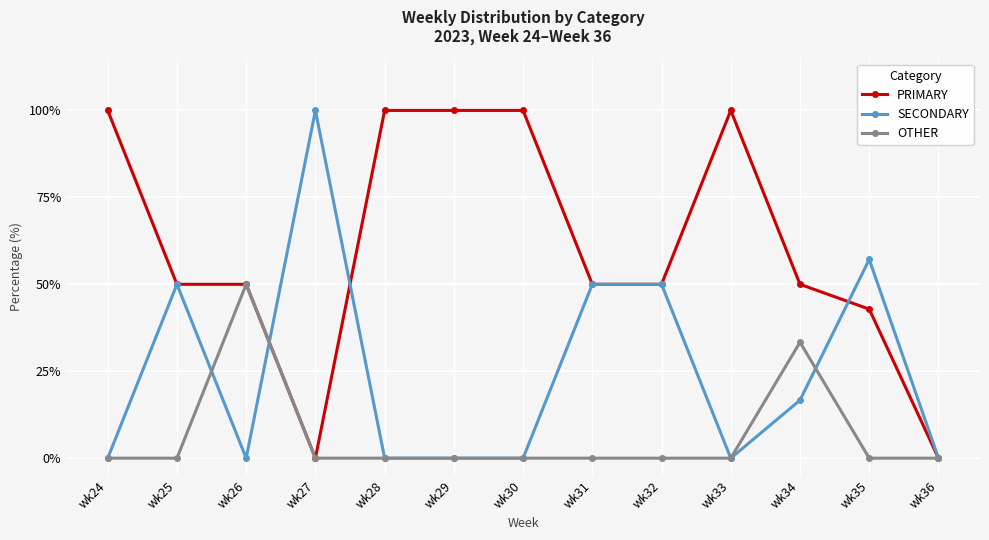

How many data points does each series have?

13